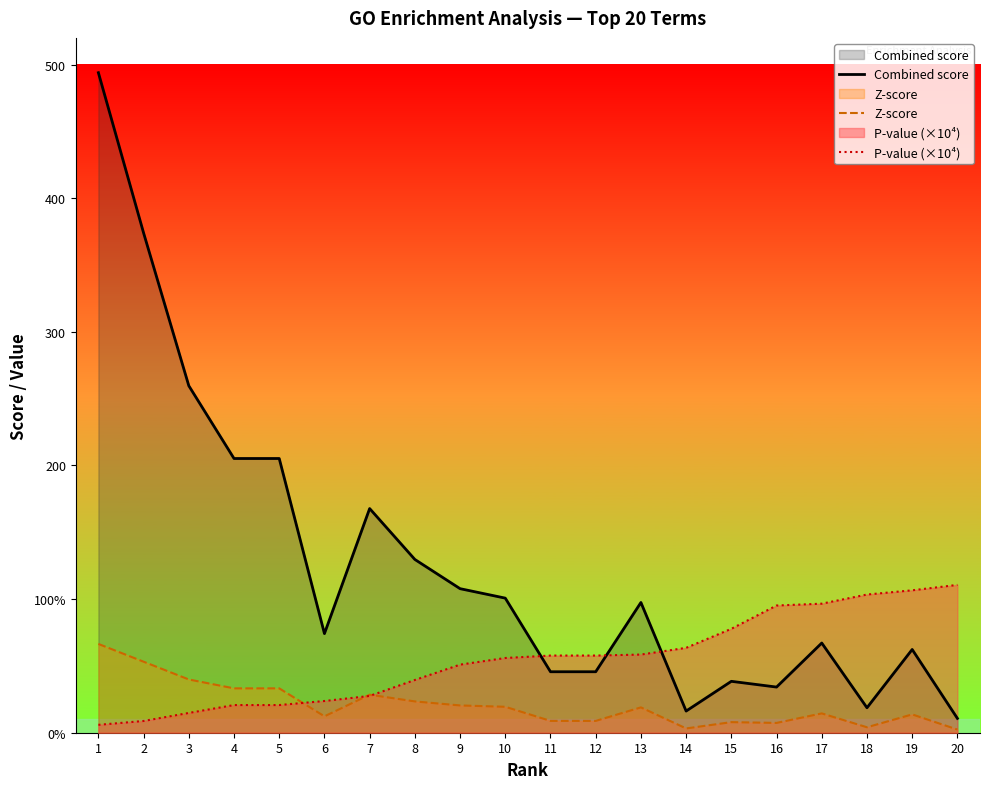

What is the value of the Z-score point at the 15th from the left?

7.9